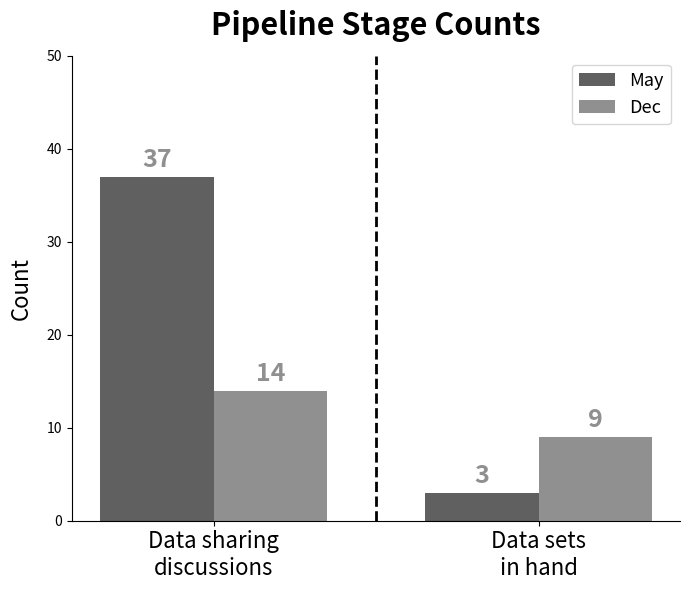

At which label does May reach its peak?

Data sharing
discussions